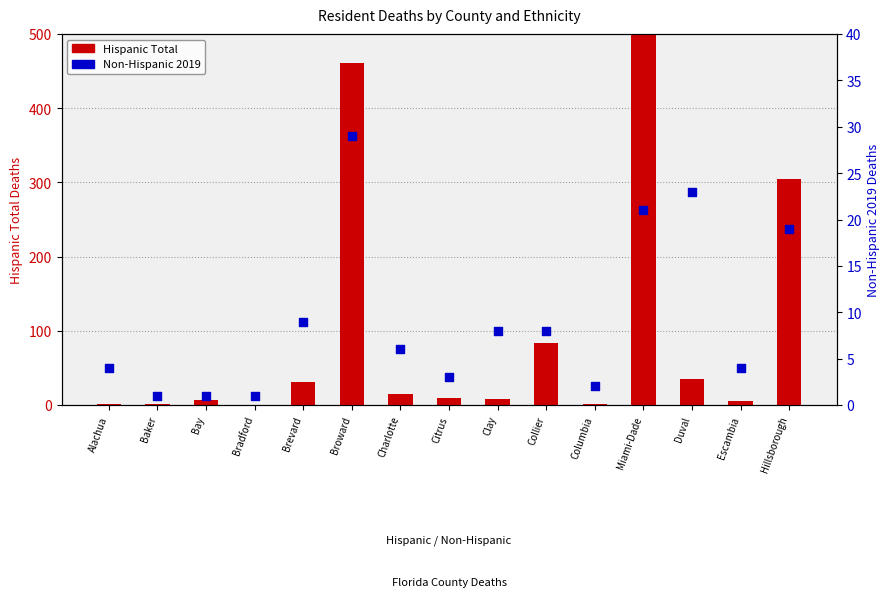

Which series contains the highest Y value?

Hispanic Total